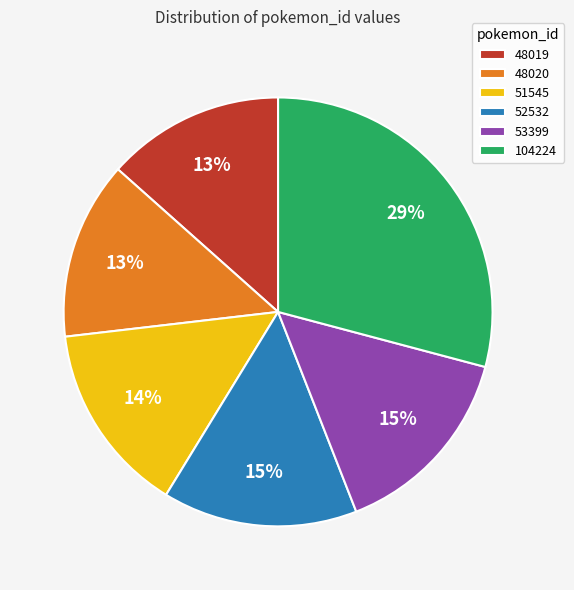

The 52532 slice represents 4% of the pie. True or false?

False